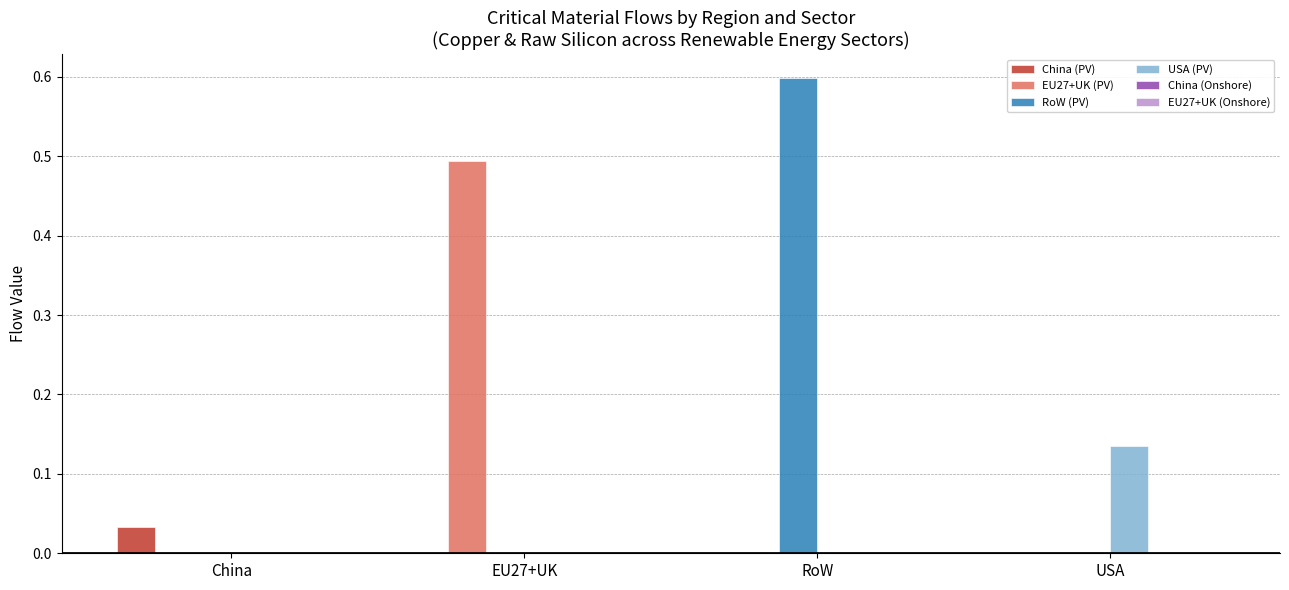

Which series has the largest total across all categories?

RoW (PV)